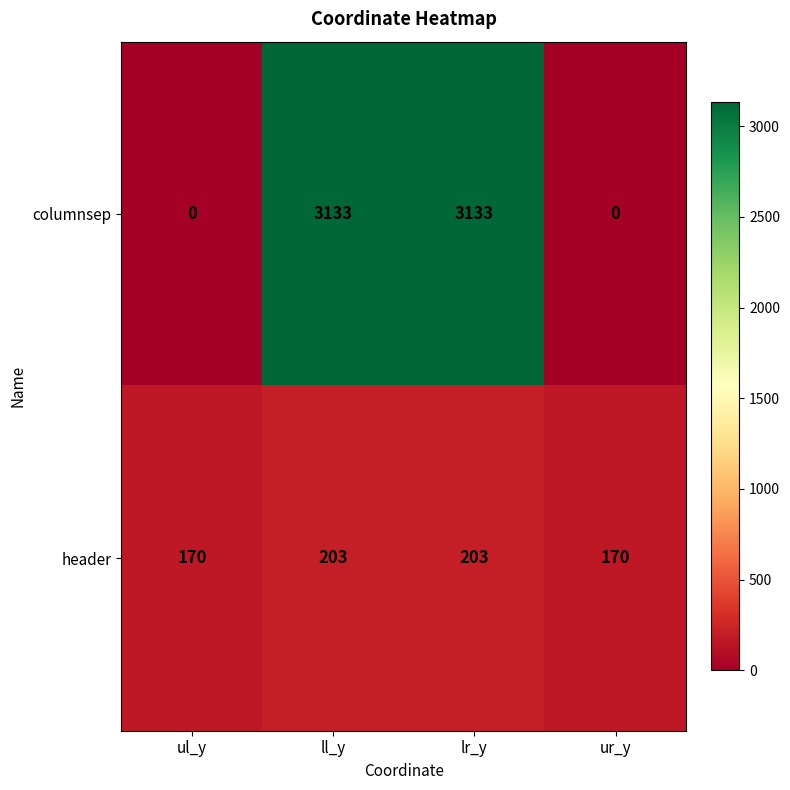

How many header values are between 170 and 203?

4